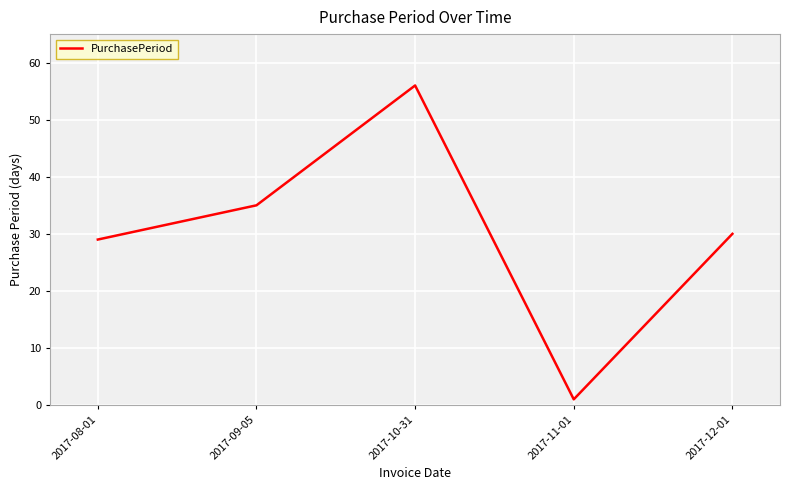

What is the difference between the values at 2017-08-01 and 2017-12-01?

1